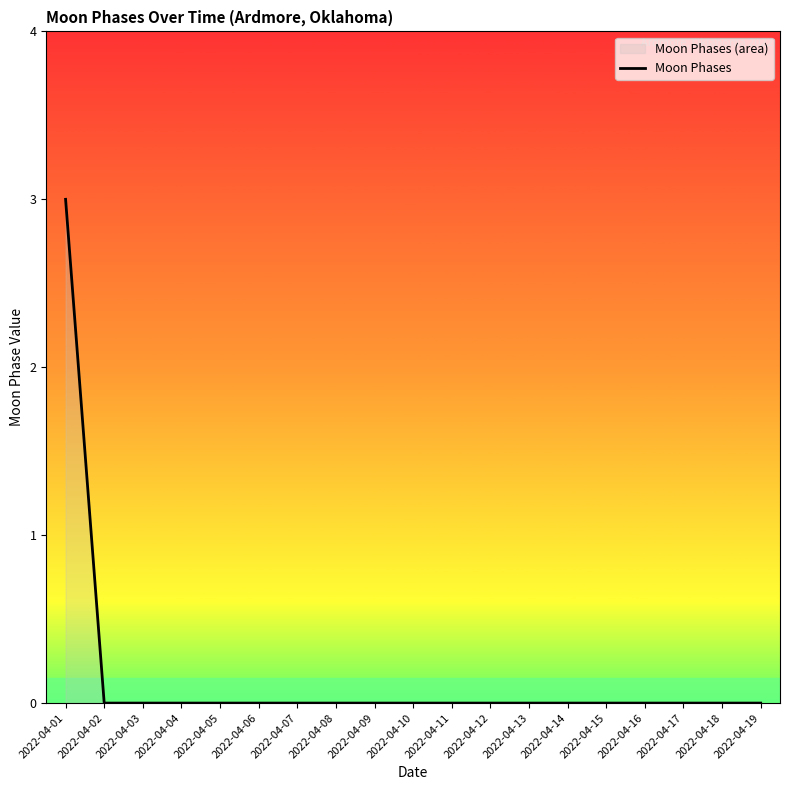

What is the difference between the maximum and minimum values?

3